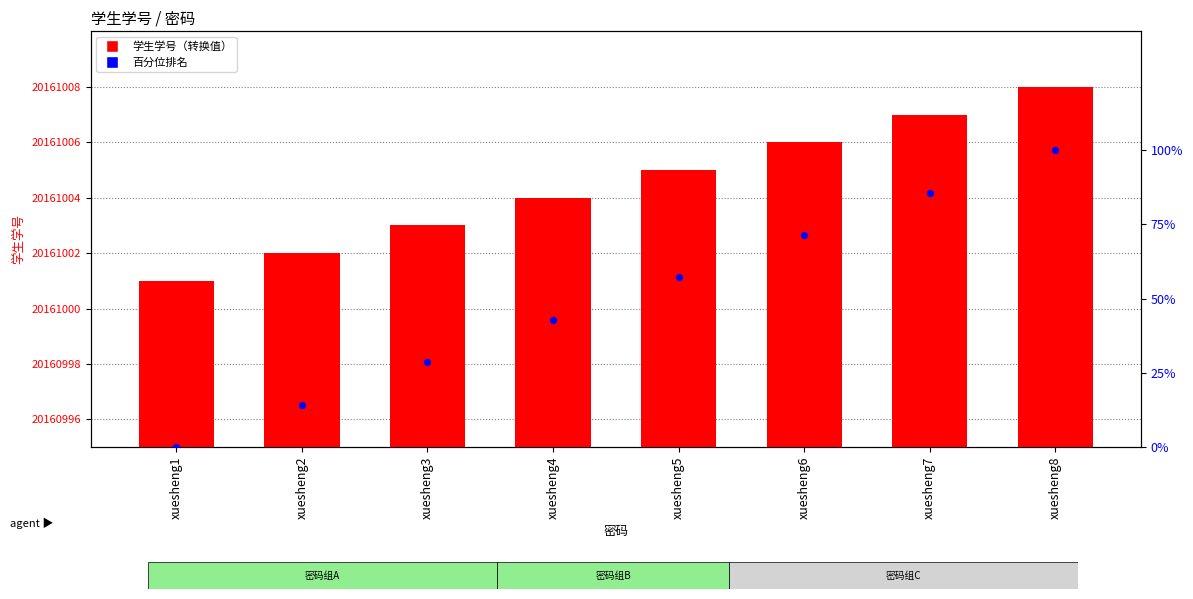

What is the total value across all series at xuesheng5?

20161062.1